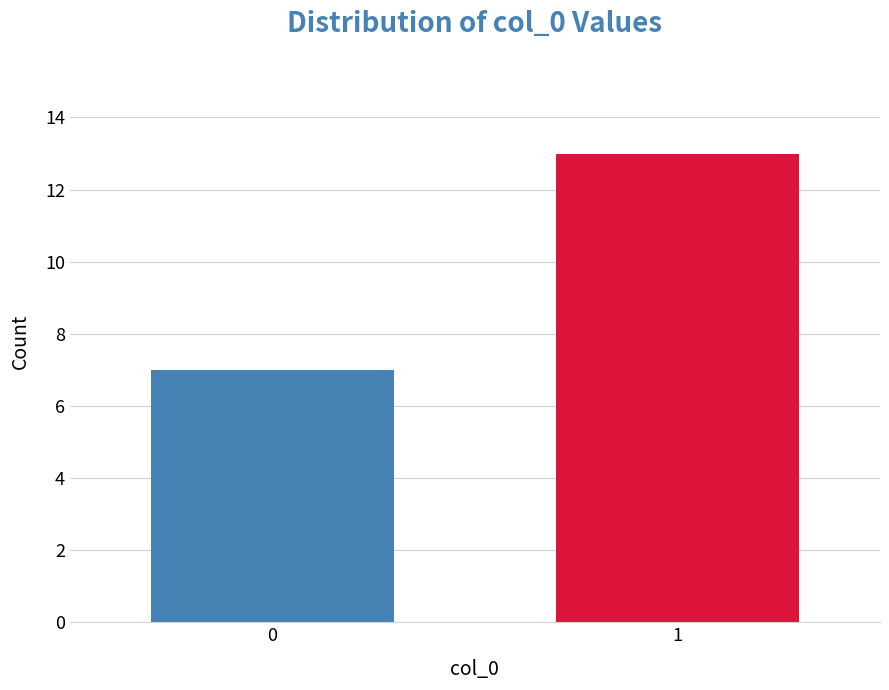

Reading left to right, list all the values displayed in this chart.

0=7	1=13